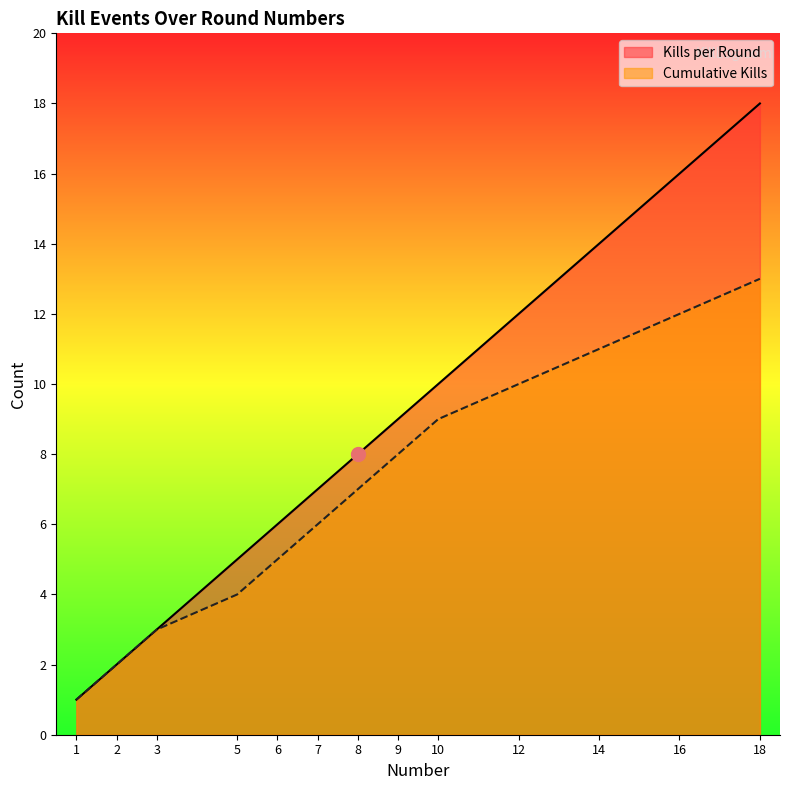

What is the sum of the Kills per Round values at 5 and 3?

8